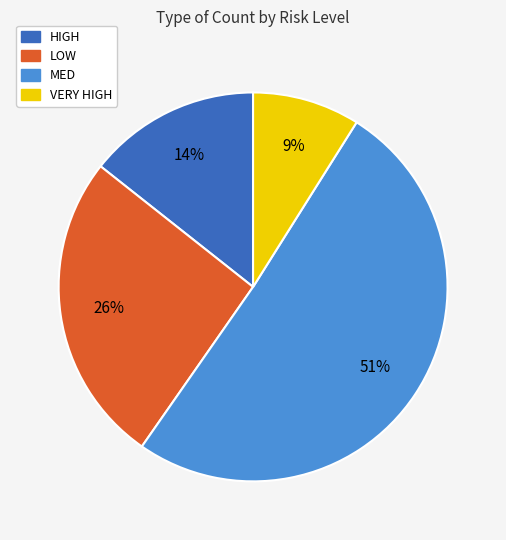

Which slice is the smallest?

VERY HIGH